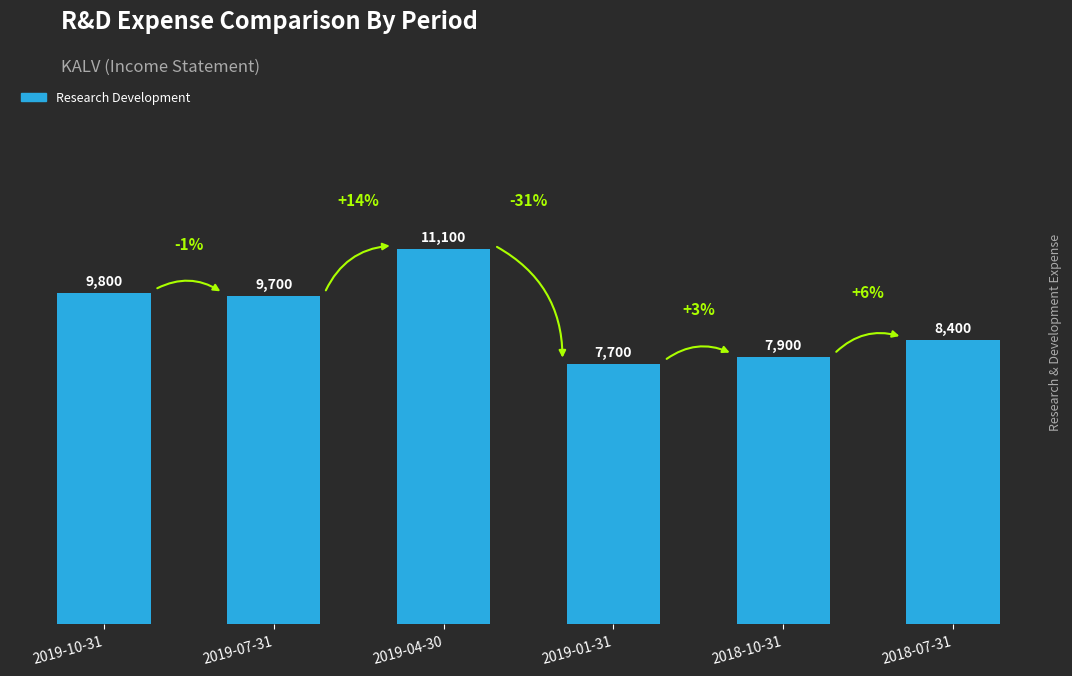

Are the bars grouped side by side (vs. stacked)?

No